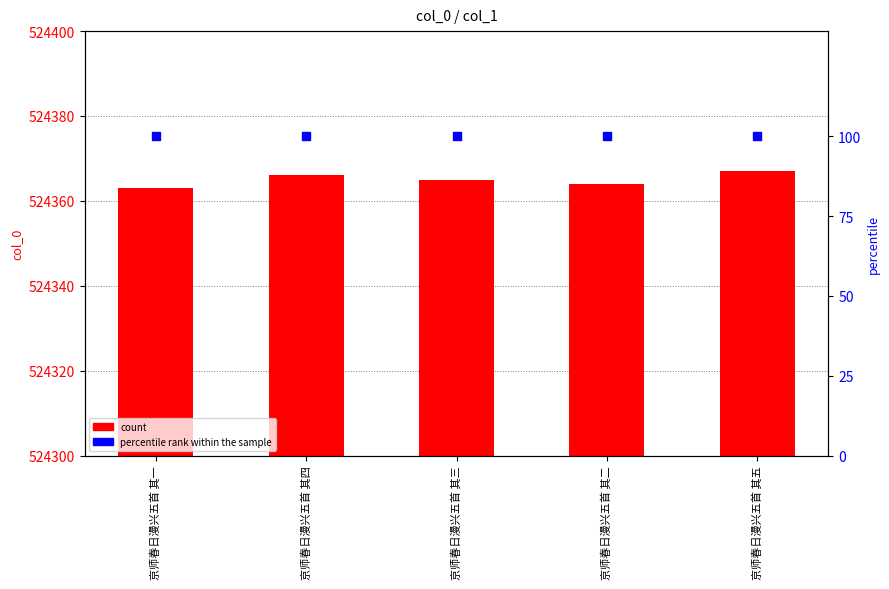

At which category is the sum across all series the highest?

京师春日漫兴五首 其五